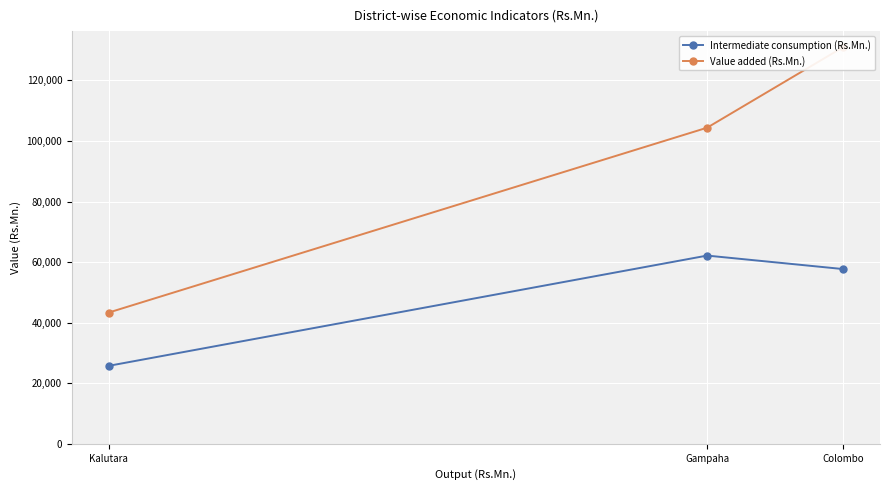

The Value added (Rs.Mn.) series shows 60026.9 at Gampaha. True or false?

False